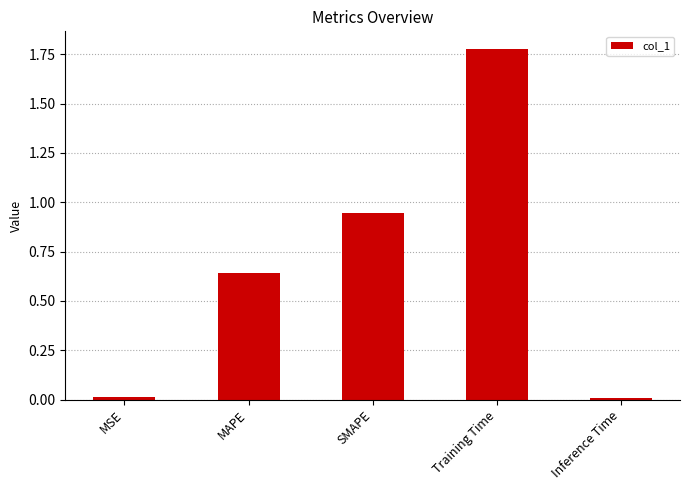

Which category has the highest value across all series?

Training Time